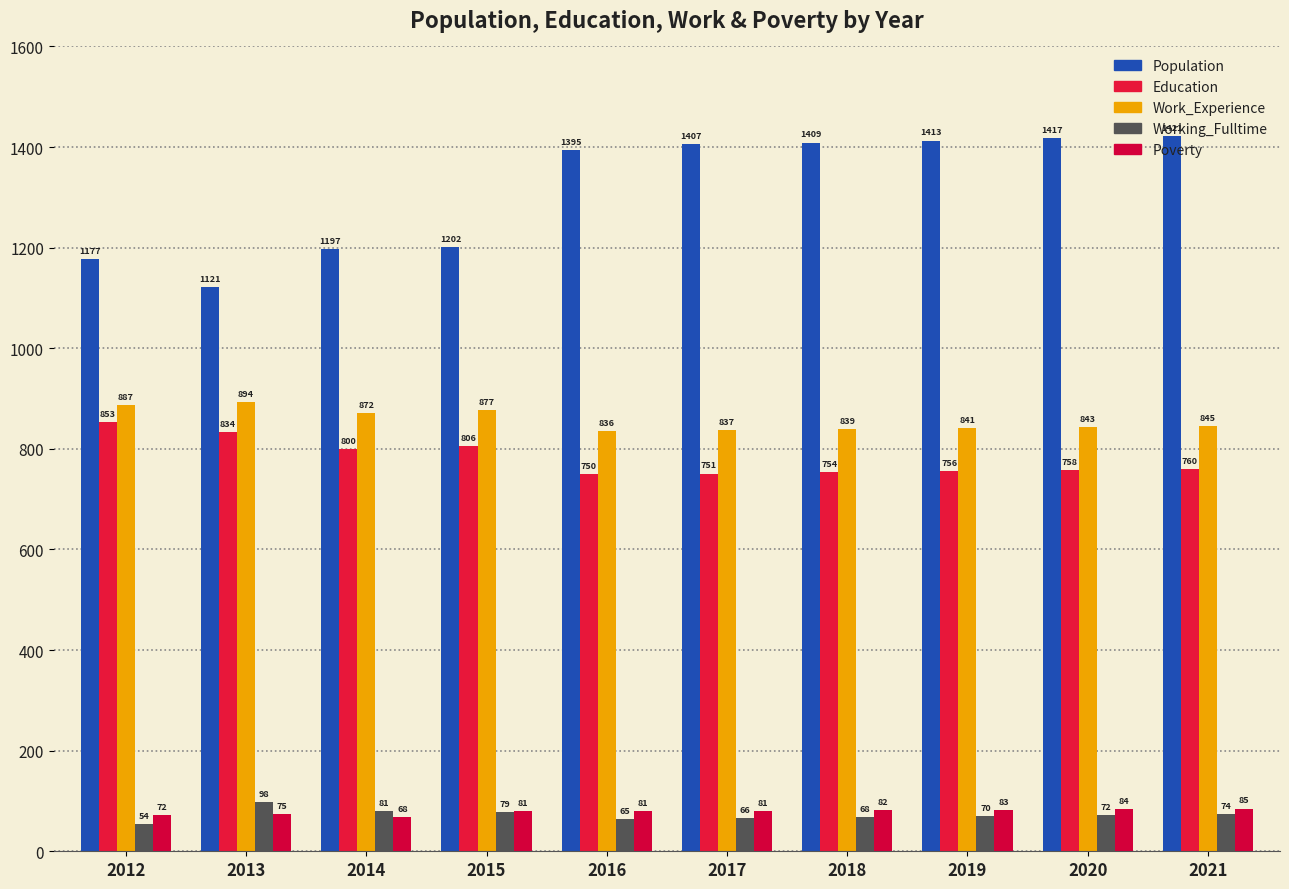

What is the value of the Education bar at the 4th from the left?

806